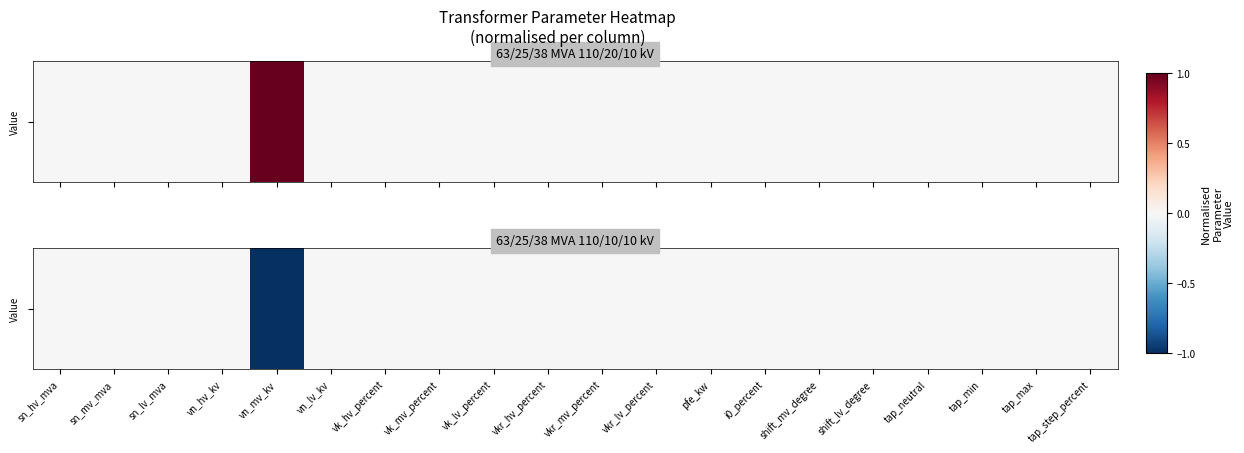

Which label corresponds to the smallest value in the chart?

vn_mv_kv